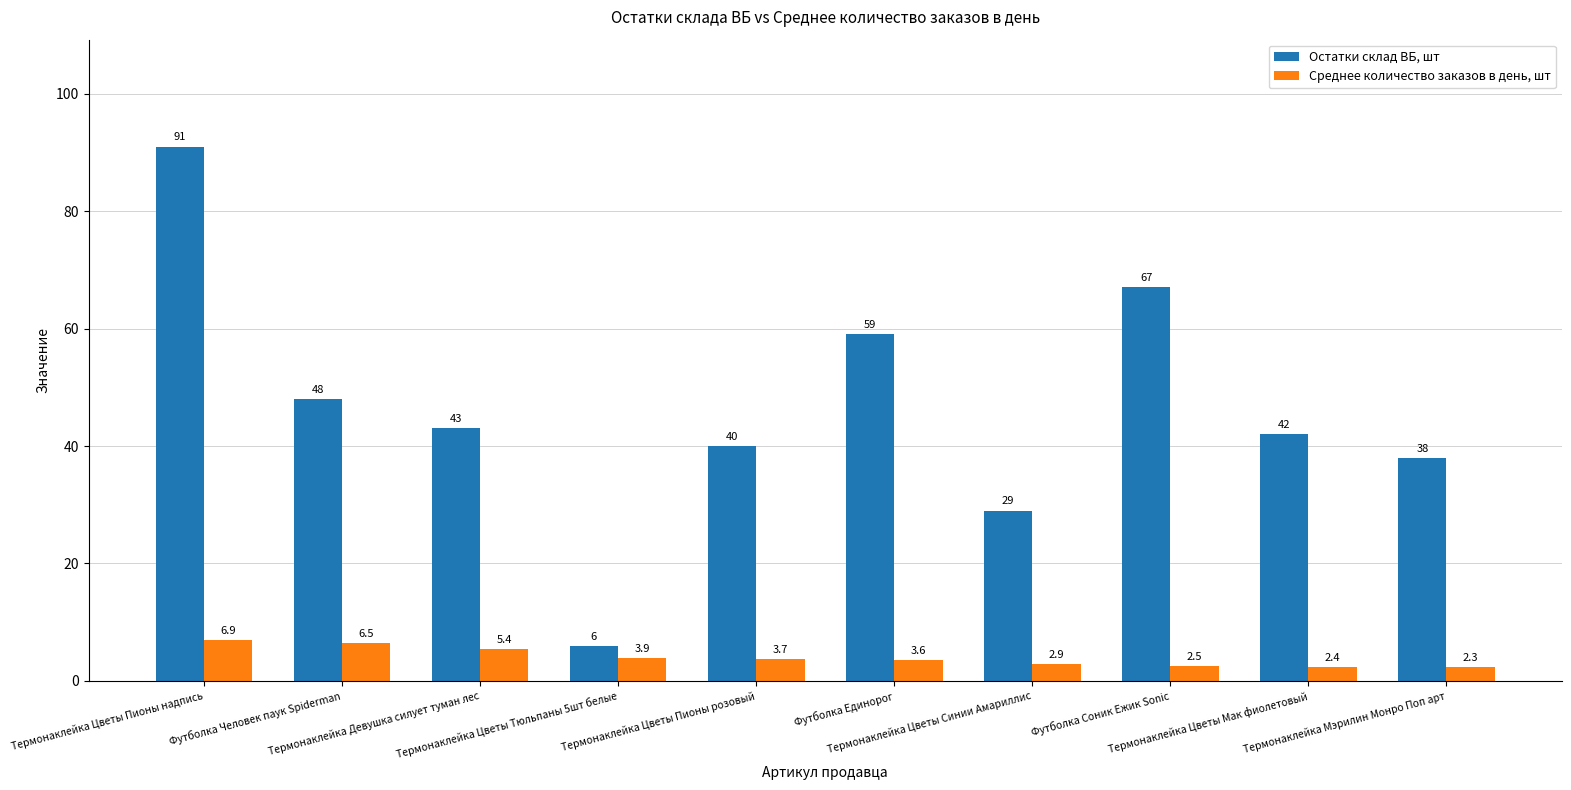

At which label does Среднее количество заказов в день, шт first exceed 3?

Термонаклейка Цветы Пионы надпись